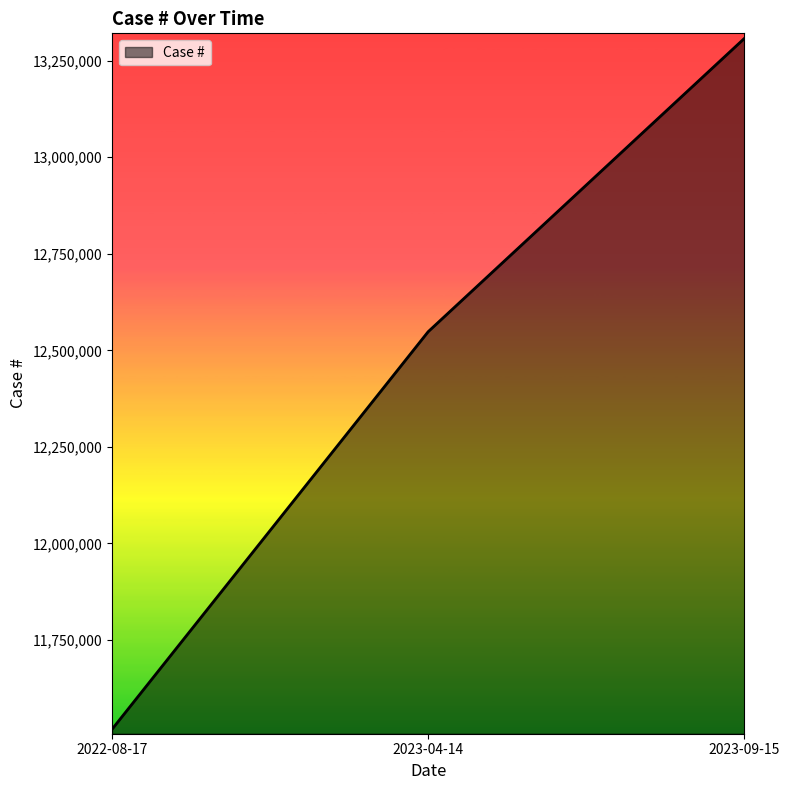

Which has a higher value, 2022-08-17 or 2023-04-14?

2023-04-14